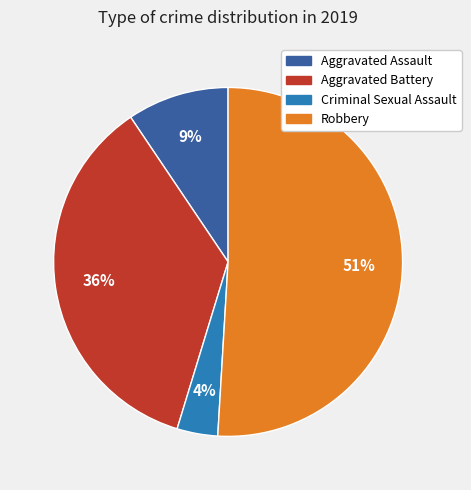

To the nearest percent, what is the difference between the largest and smallest slice percentages?

47%